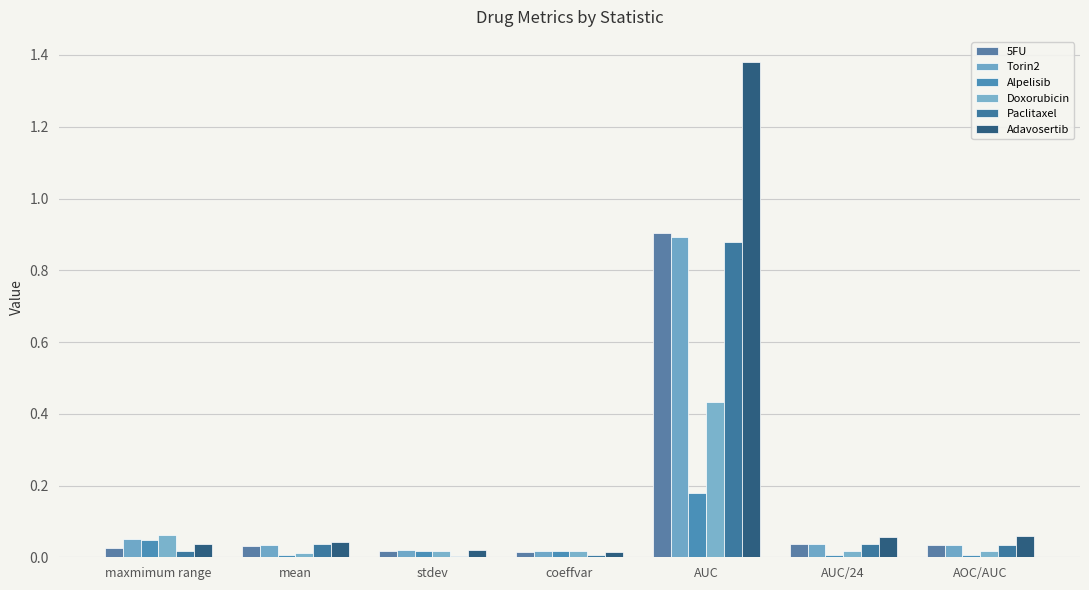

At which category does the chart reach its minimum across all series?

stdev